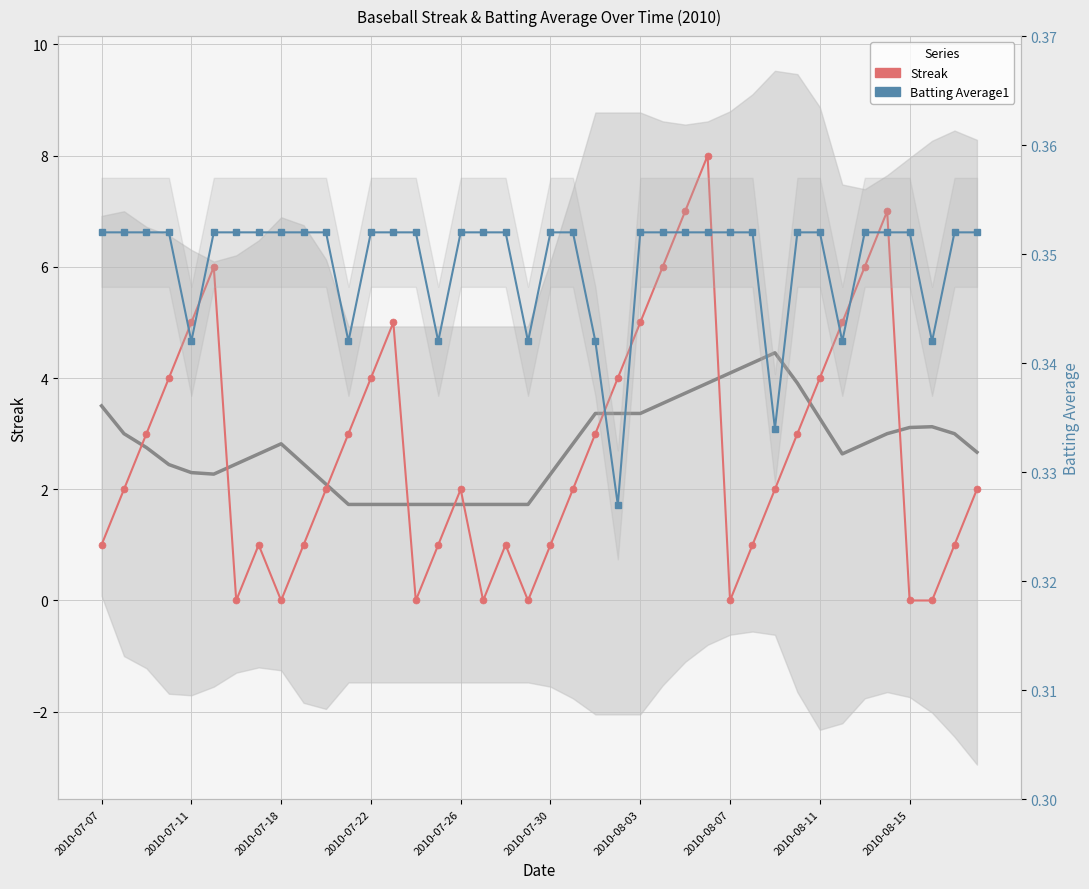

How many interior local valleys does the Streak series have?

6